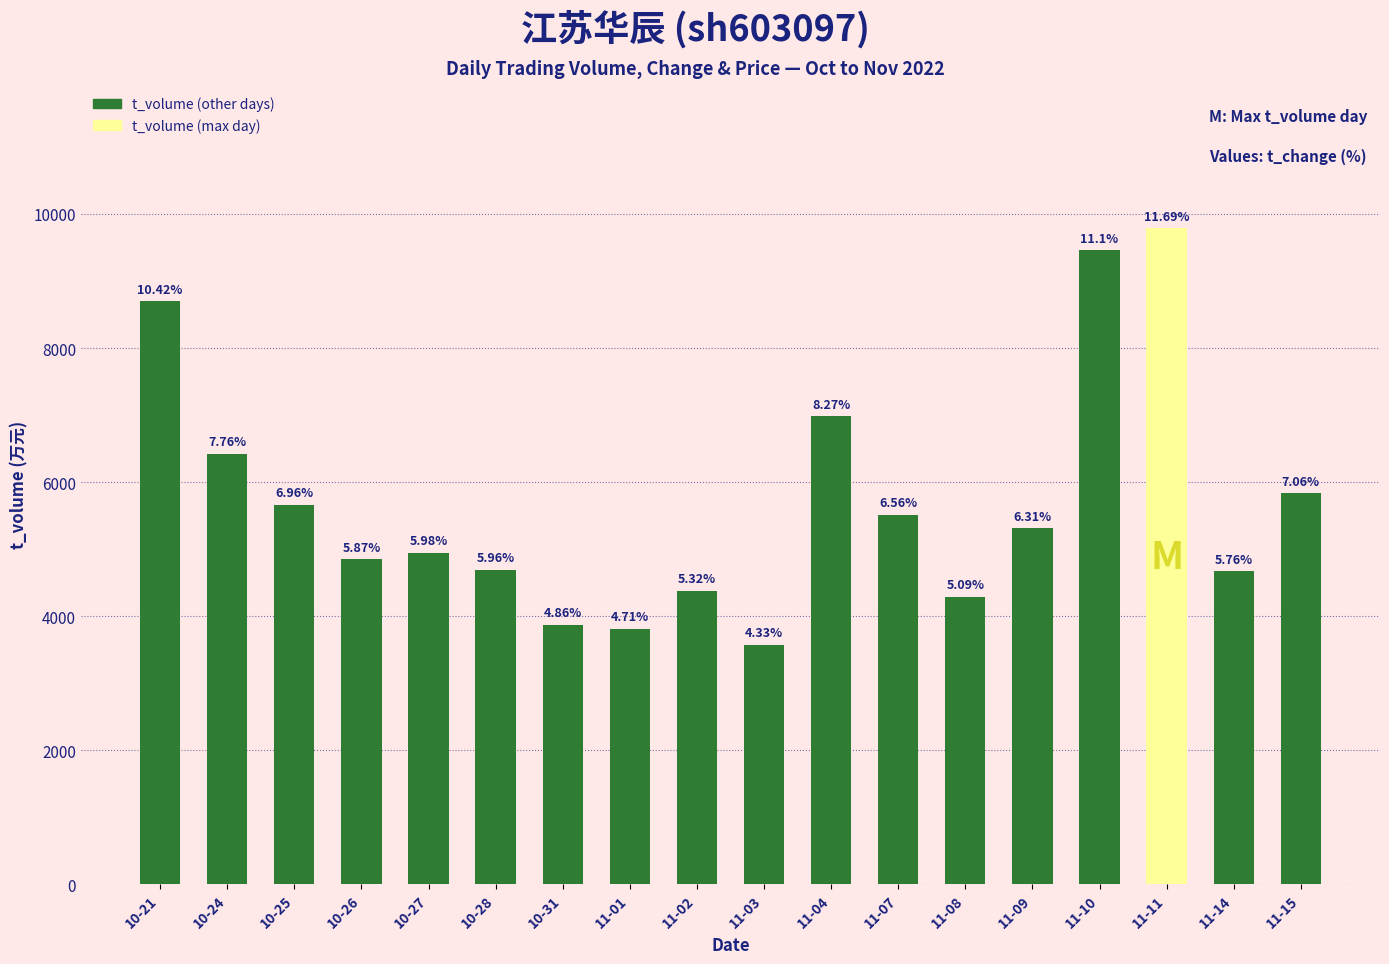

How many bars are there in total?

18